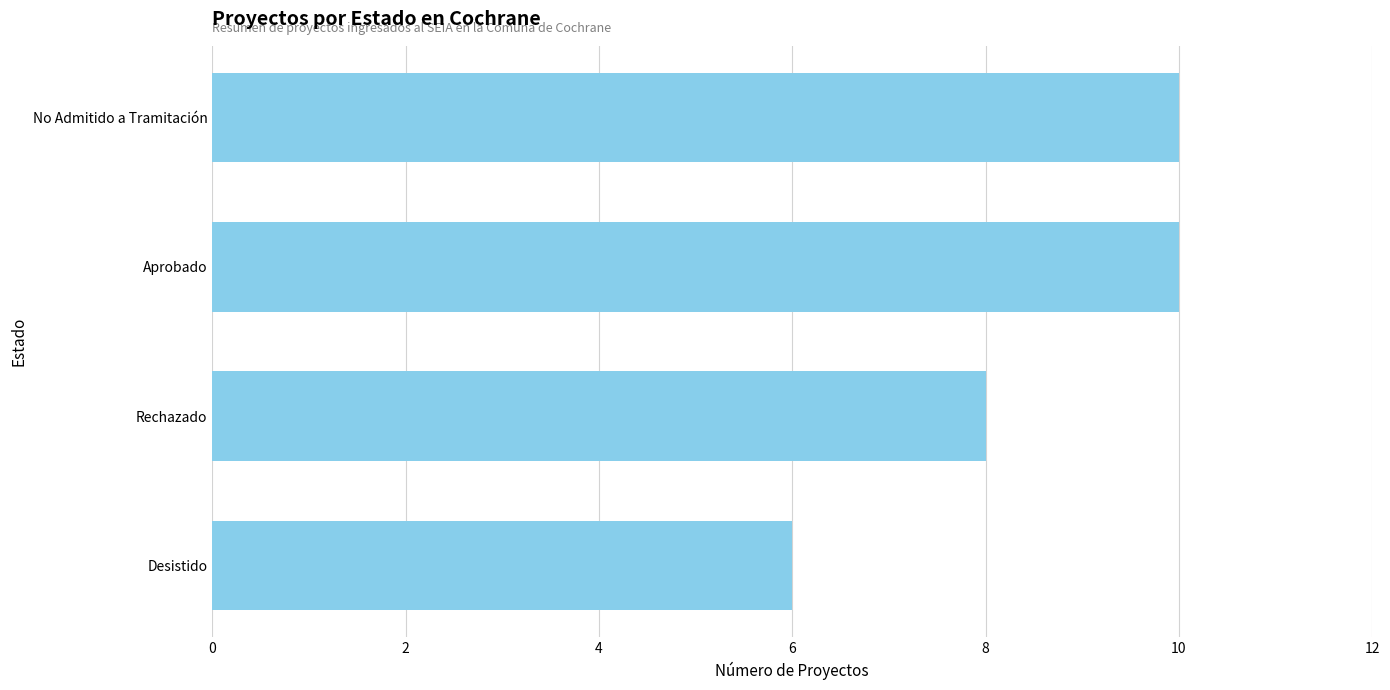

What is the difference between the maximum and minimum values?

4